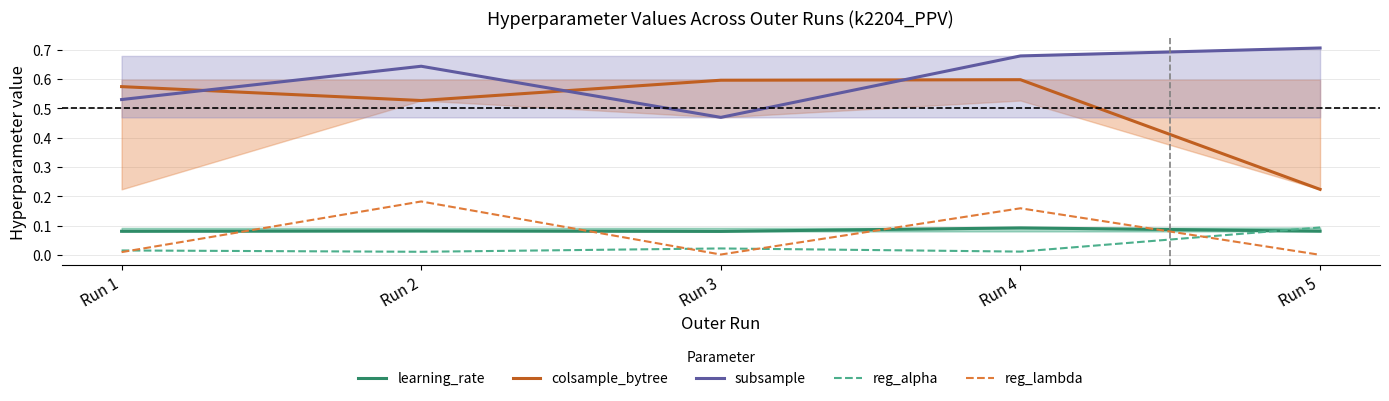

Between which two adjacent categories do reg_alpha and reg_lambda first intersect?

Run 1 and Run 2